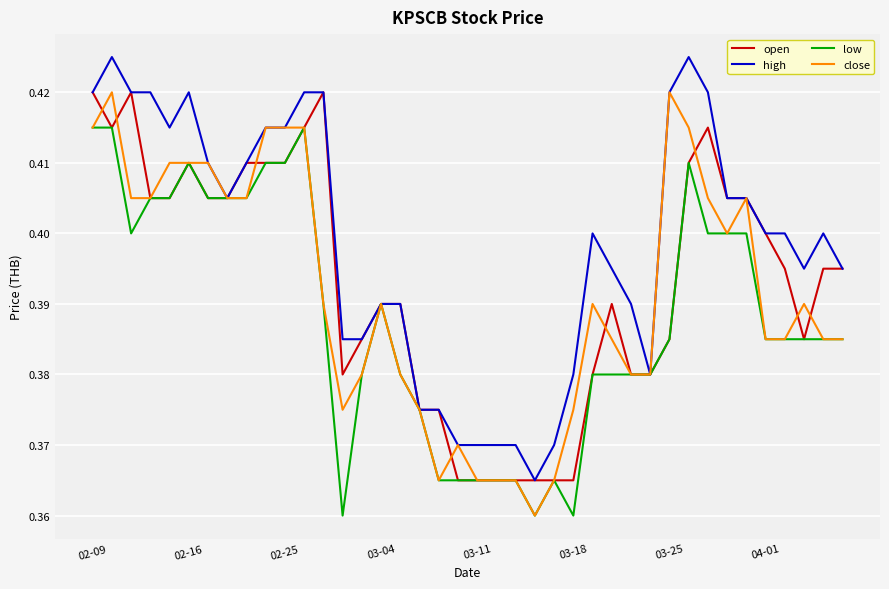

Which series has the largest total across all categories?

high